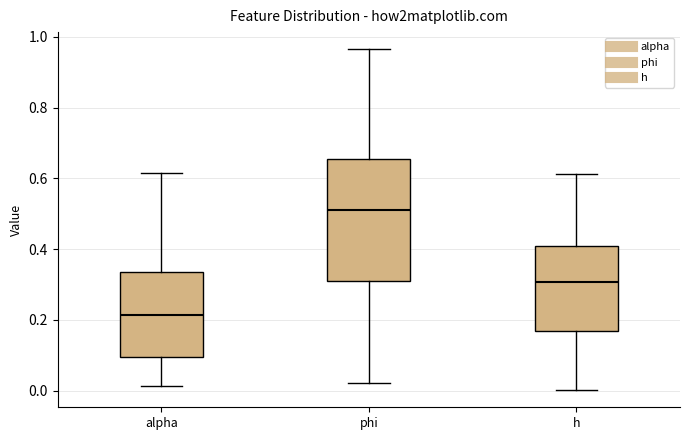

Where does the median line of the box for alpha sit on the y-axis? The values are not printed on the chart, so give them approximately, as read against the axis.

0.22